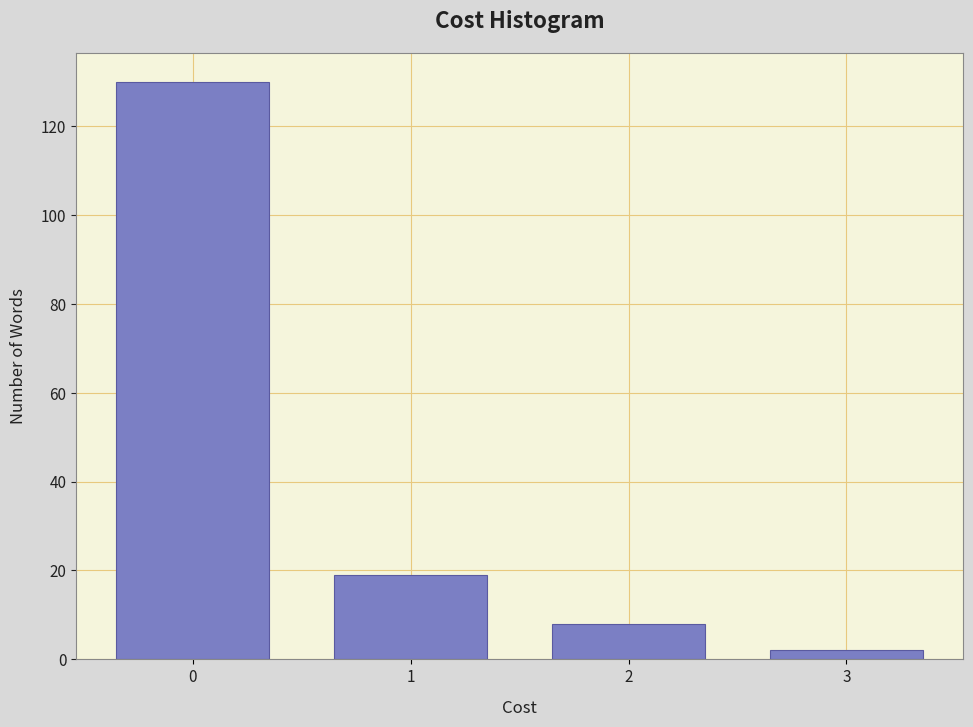

Reading left to right, transcribe all the data shown in this chart.

130	19	8	2